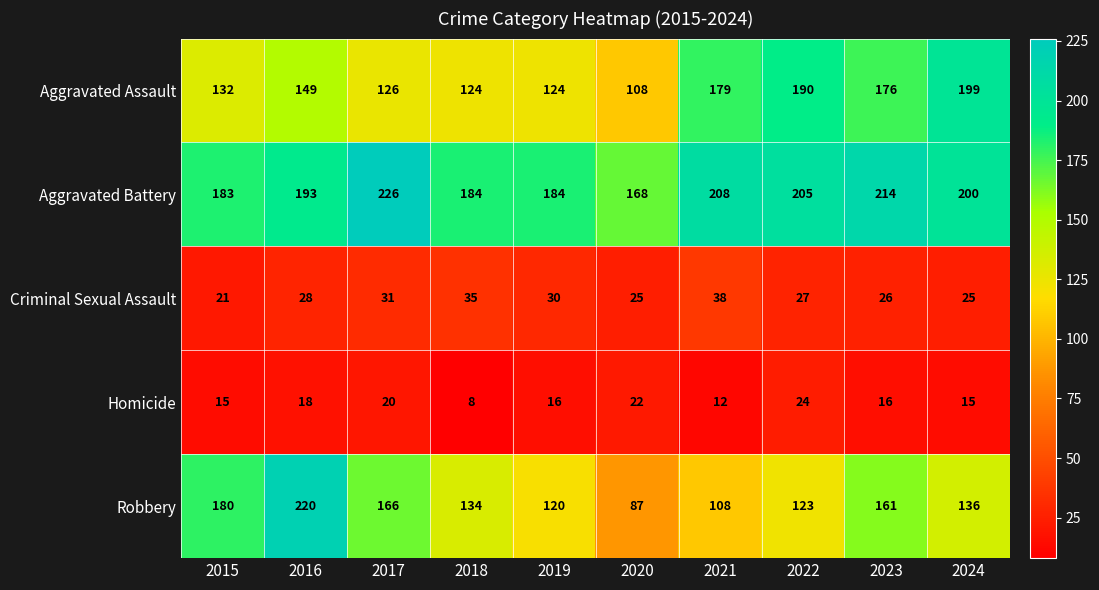

Rank the series by their maximum value, from highest to lowest.

Aggravated Battery, Robbery, Aggravated Assault, Criminal Sexual Assault, Homicide